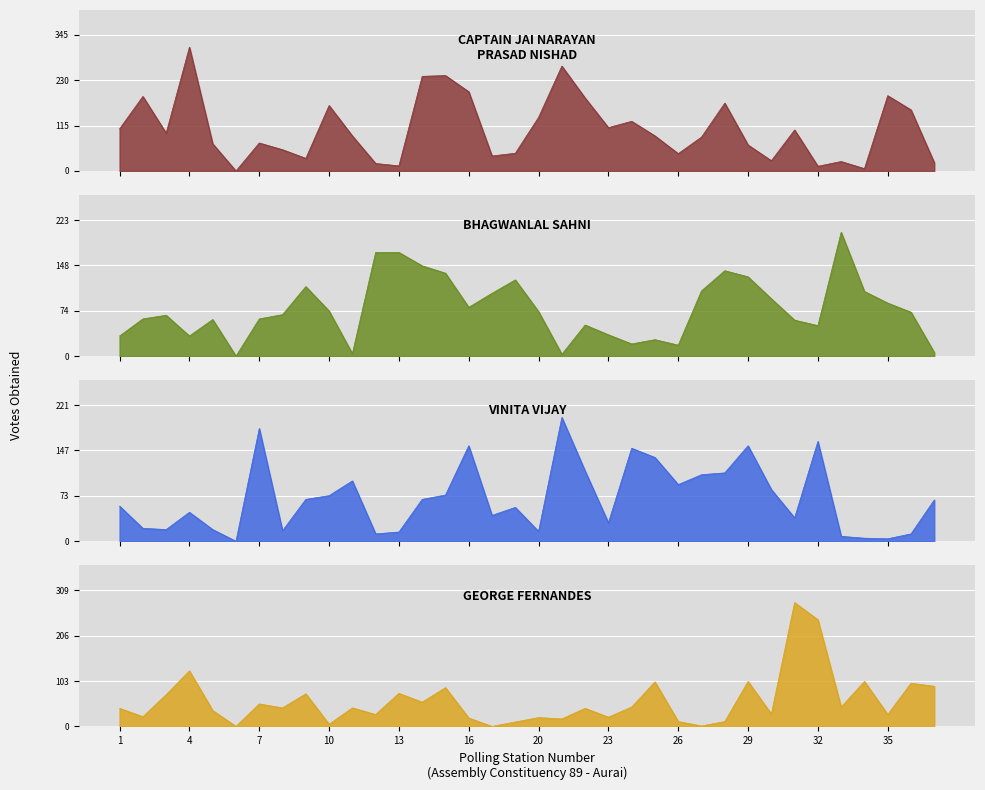

Reading left to right, transcribe all the data shown in this chart.

CAPTAIN JAI NARAYAN PRASAD NISHAD: 107	189	96	314	69	0	71	54	32	166	89	19	13	240	242	201	38	45	136	266	185	110	126	89	44	86	172	66	26	104	12	24	6	191	155	21
BHAGWANLAL SAHNI: 33	61	67	33	60	0	61	68	114	74	4	170	170	148	136	80	103	125	73	3	51	35	20	27	18	107	140	130	94	59	50	203	106	87	72	6
VINITA VIJAY: 57	21	19	47	19	0	183	17	68	74	98	12	15	68	75	155	42	55	16	201	114	30	151	136	92	108	111	155	84	38	162	8	5	4	12	67
GEORGE FERNANDES: 41	22	72	126	36	0	51	42	74	5	42	27	75	55	88	19	0	10	20	17	41	21	44	101	11	1	11	102	28	281	242	44	102	27	98	91